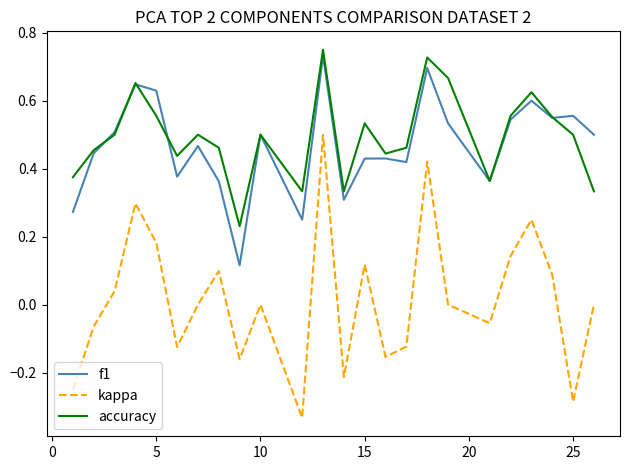

True or false: accuracy and kappa intersect in this chart.

False